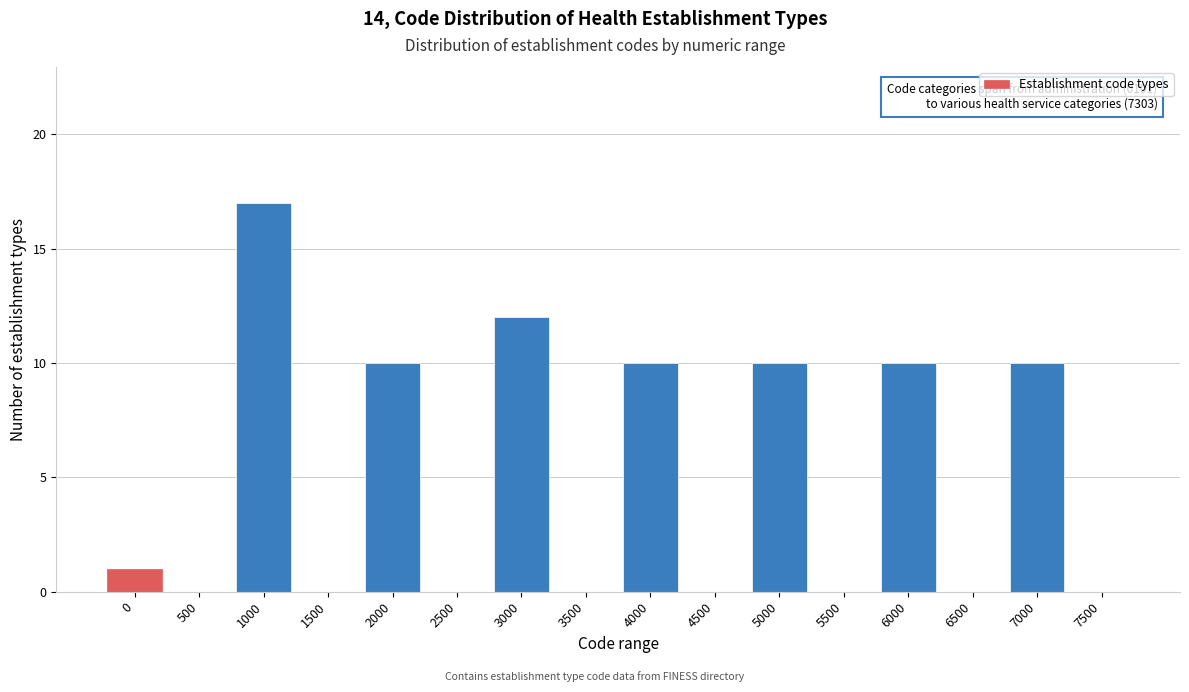

Reading left to right, extract all data points from this chart.

0=1	500=0	1000=17	1500=0	2000=10	2500=0	3000=12	3500=0	4000=10	4500=0	5000=10	5500=0	6000=10	6500=0	7000=10	7500=0